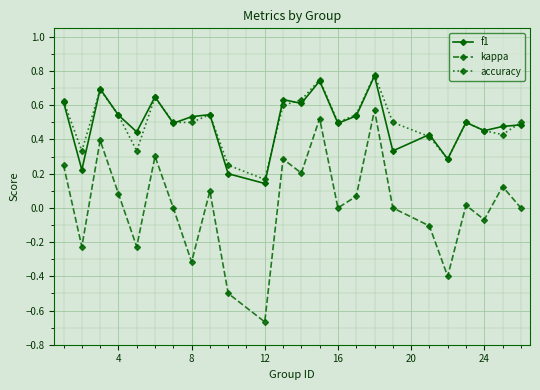

True or false: accuracy and kappa cross at least once.

False